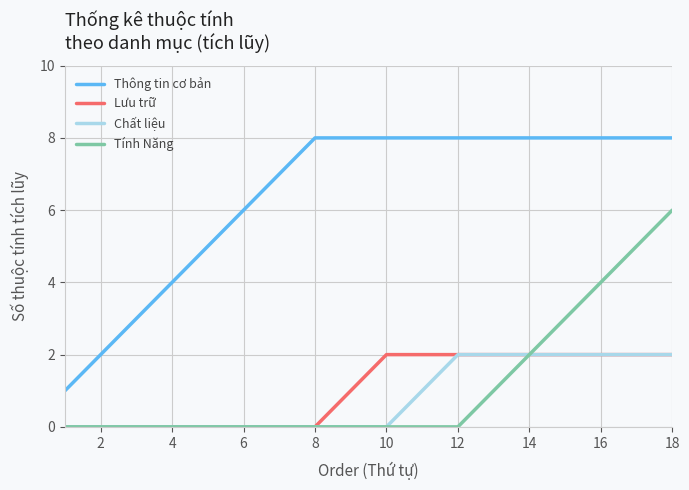

True or false: Thông tin cơ bản and Lưu trữ cross at least once.

False